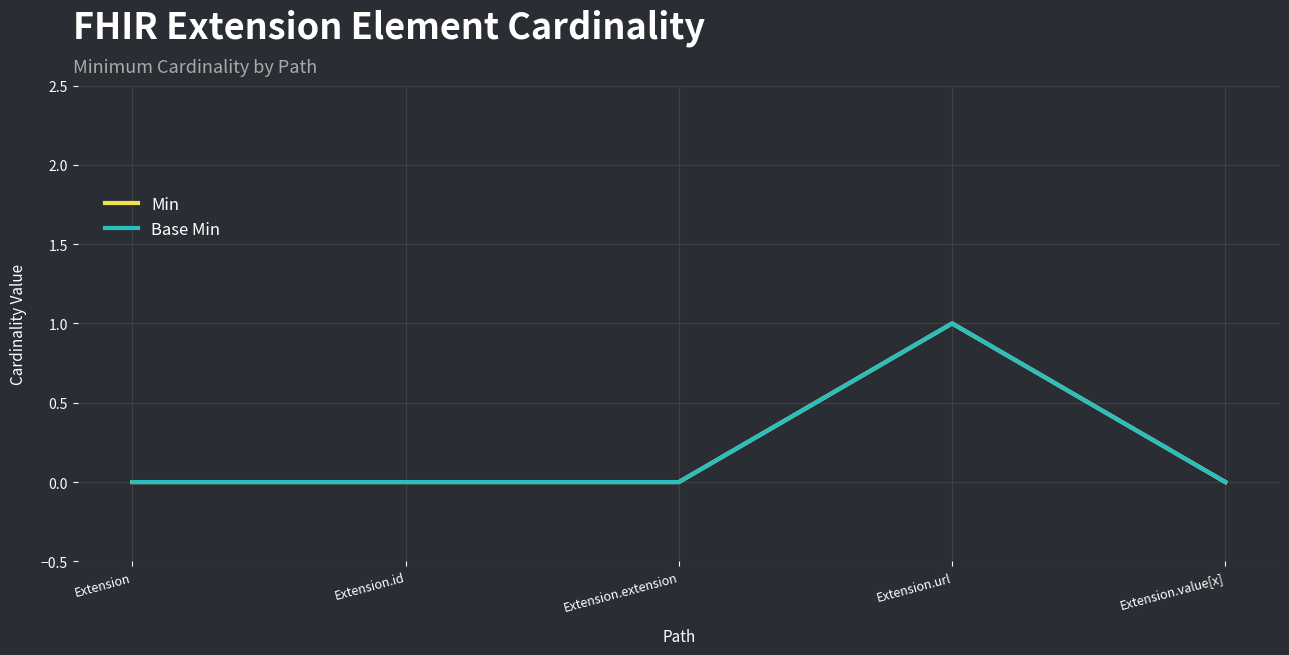

Does the chart have visible grid lines?

Yes